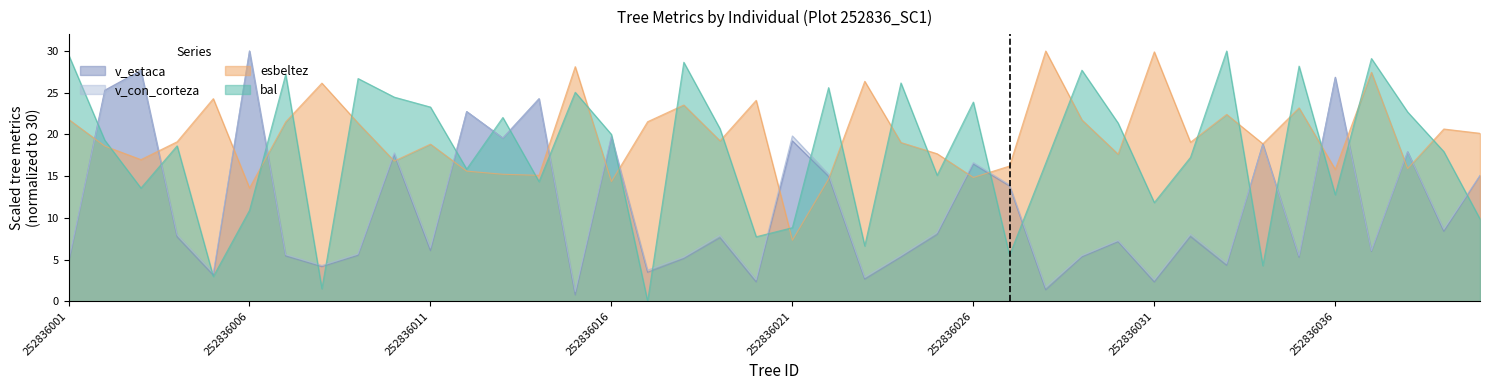

What is the sum of all esbeltez values?

794.6